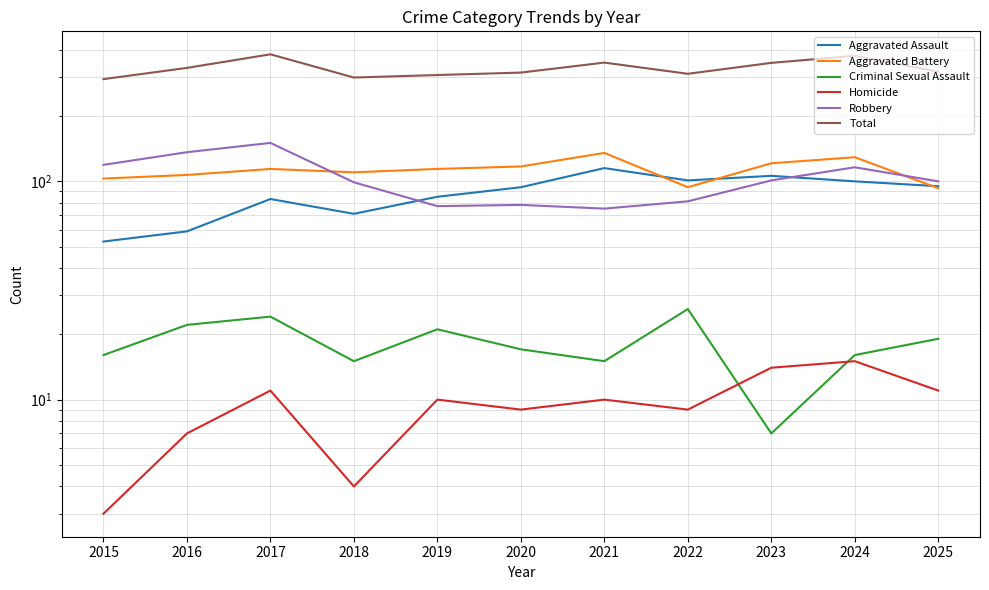

Which label corresponds to the largest value in the chart?

2017